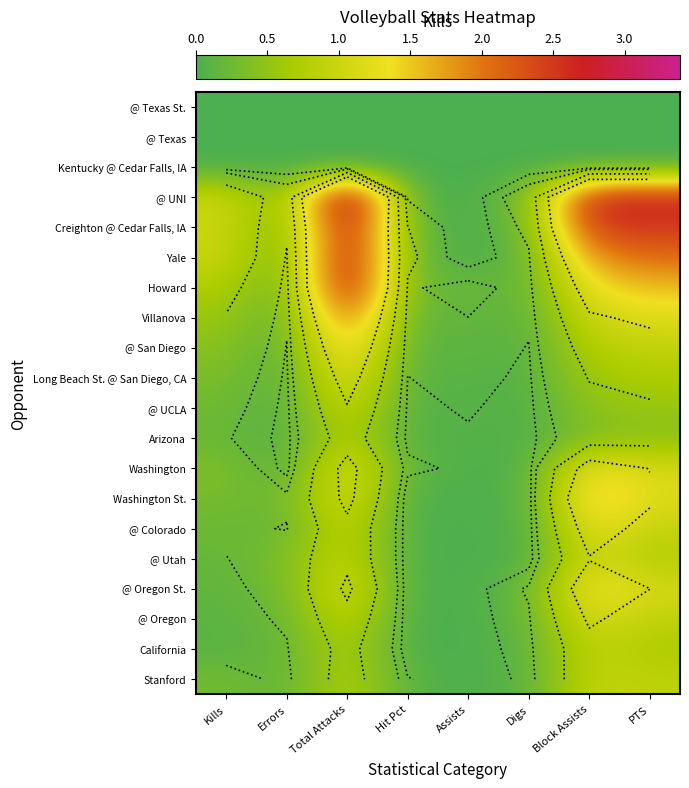

What is the sum of all Washington values?

4.3